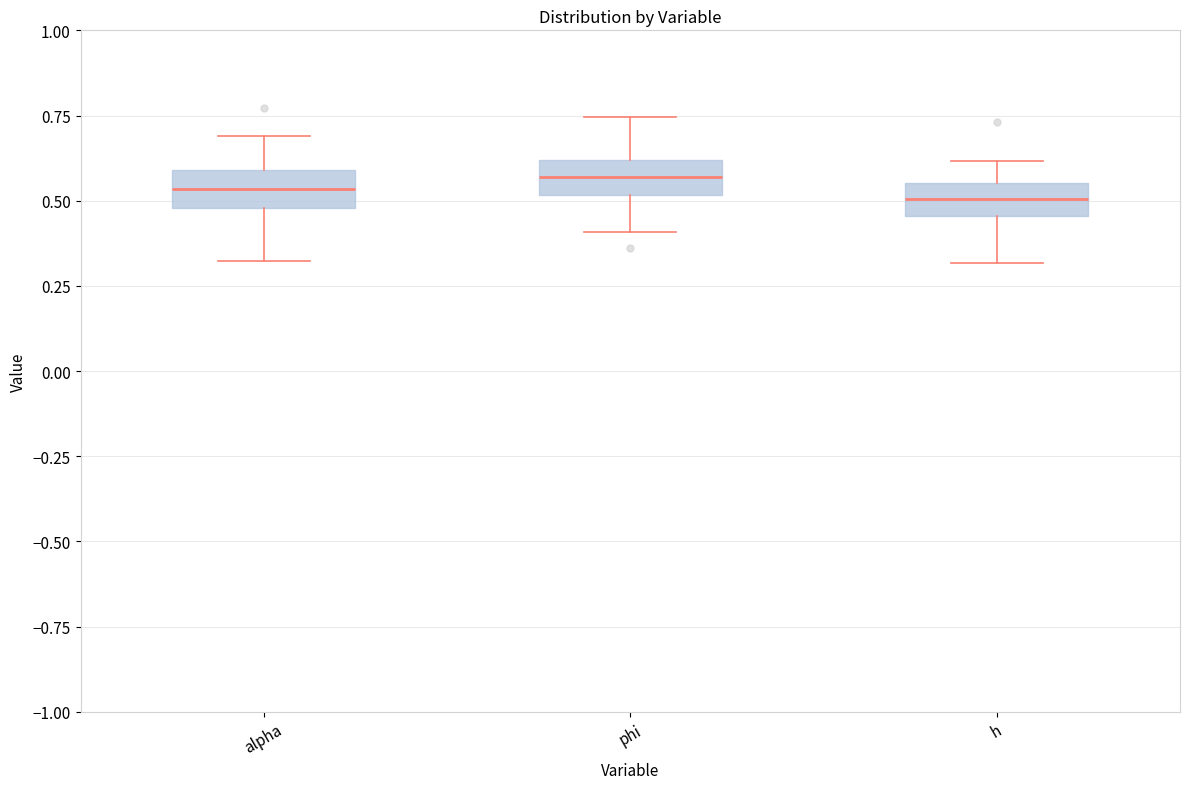

Reading left to right, read every box against the y-axis: the position of its median line, the range the box covers, and the ends of its whiskers. The values are not printed on the chart, so give them approximately, as read against the axis.

alpha: median 0.55, box 0.50 to 0.60, whiskers 0.30 to 0.70
phi: median 0.55, box 0.50 to 0.60, whiskers 0.40 to 0.75
h: median 0.50, box 0.45 to 0.55, whiskers 0.30 to 0.60